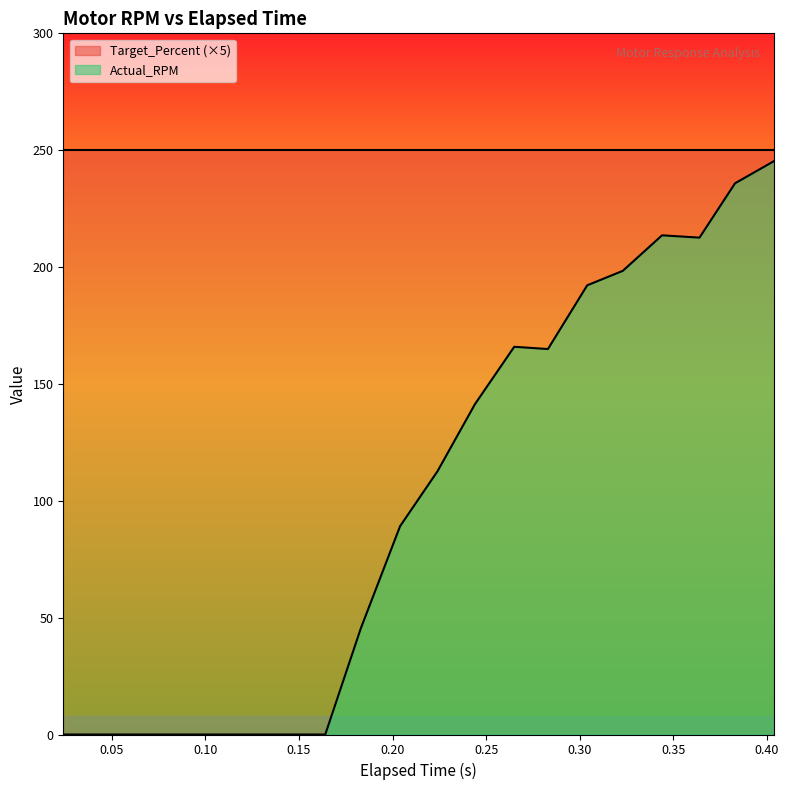

Read the value at 0.204.

89.1